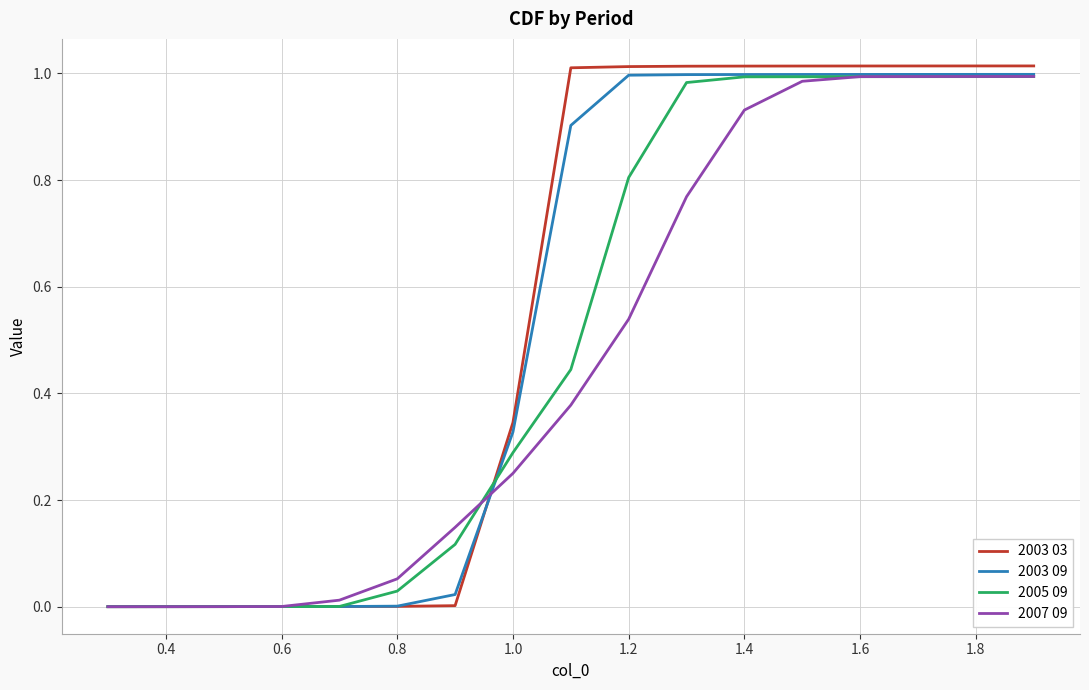

True or false: 2003 09 and 2005 09 cross at least once.

True